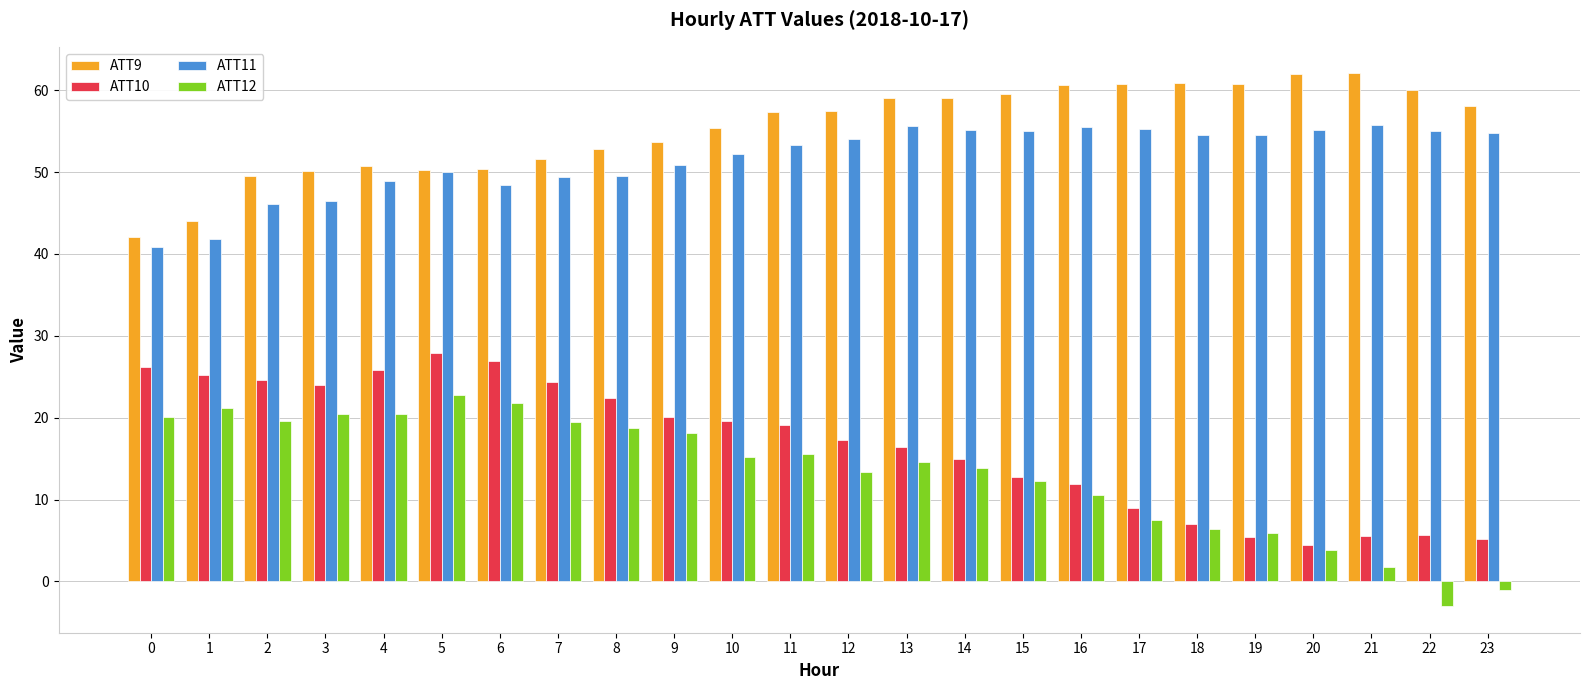

List the series in order of their peak value, highest first.

ATT9, ATT11, ATT10, ATT12